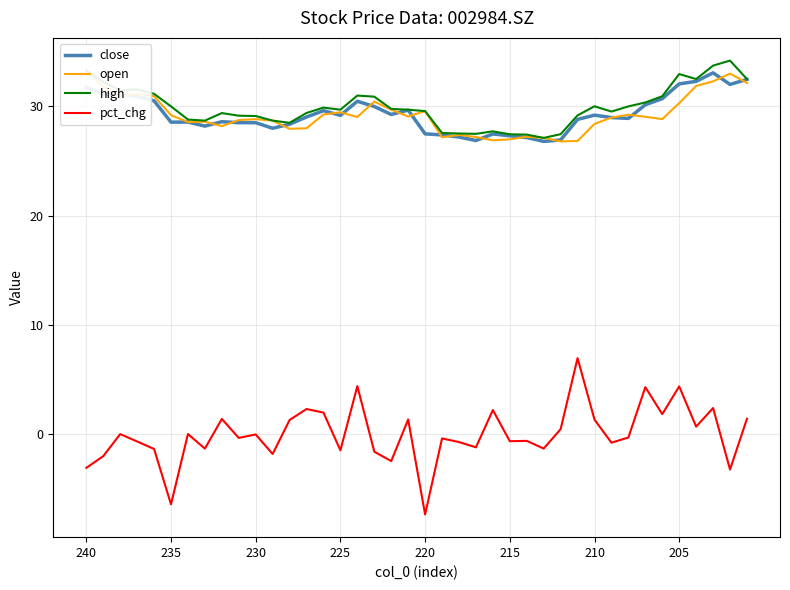

What is the lowest value of the close series?

26.8